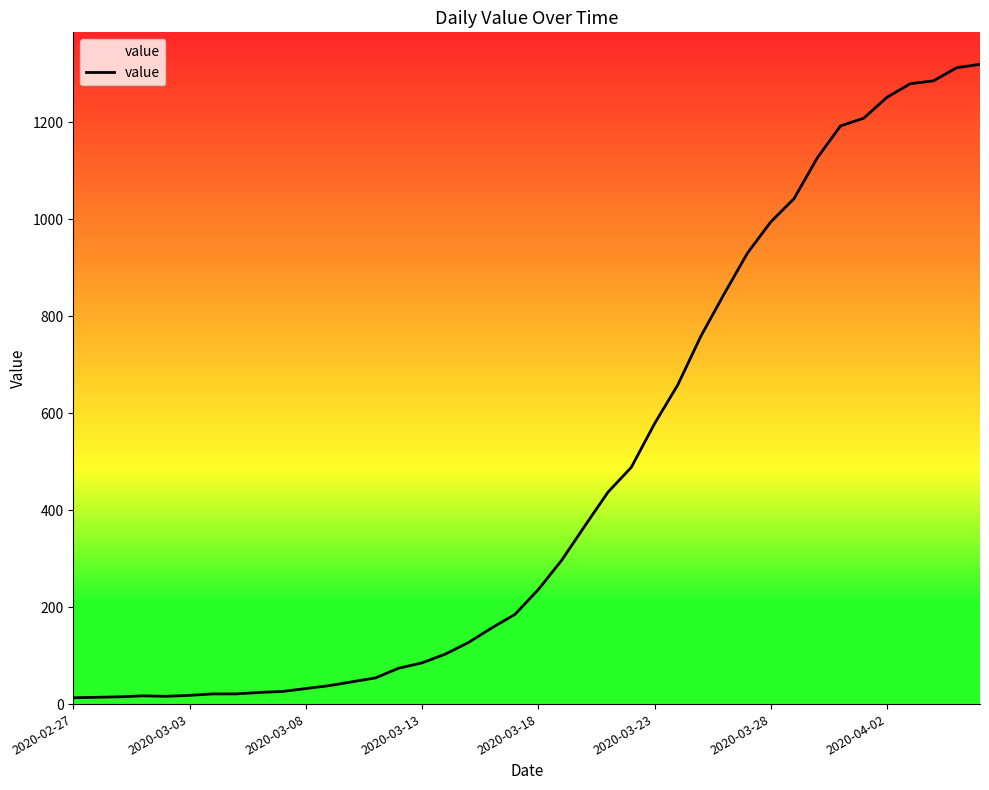

Approximately how many times larger is the value at 23 compared to 27?

0.6